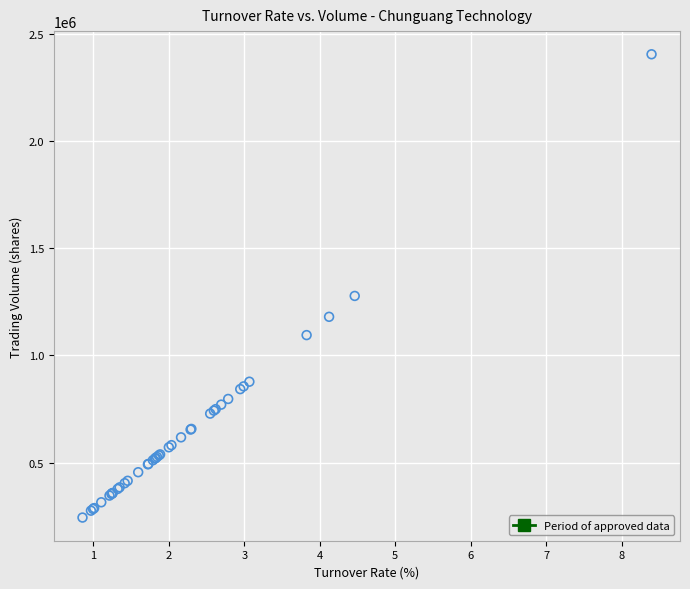

What Y value in the scatter plot is closest to 1324185?

1277516